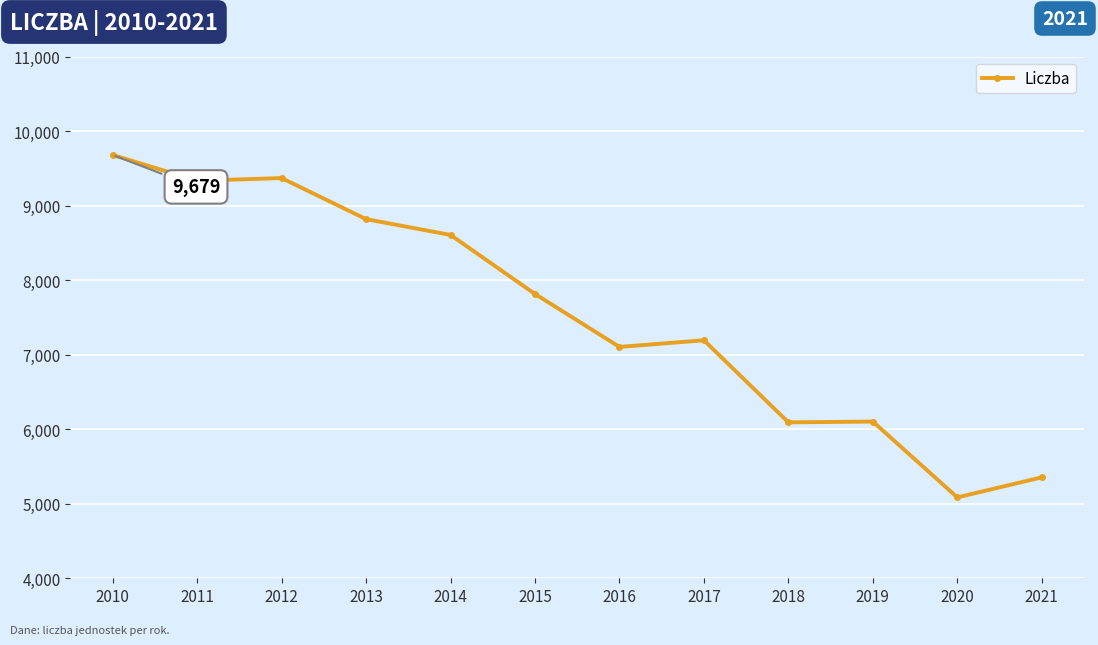

At which label is the value closest to 7382?

2017